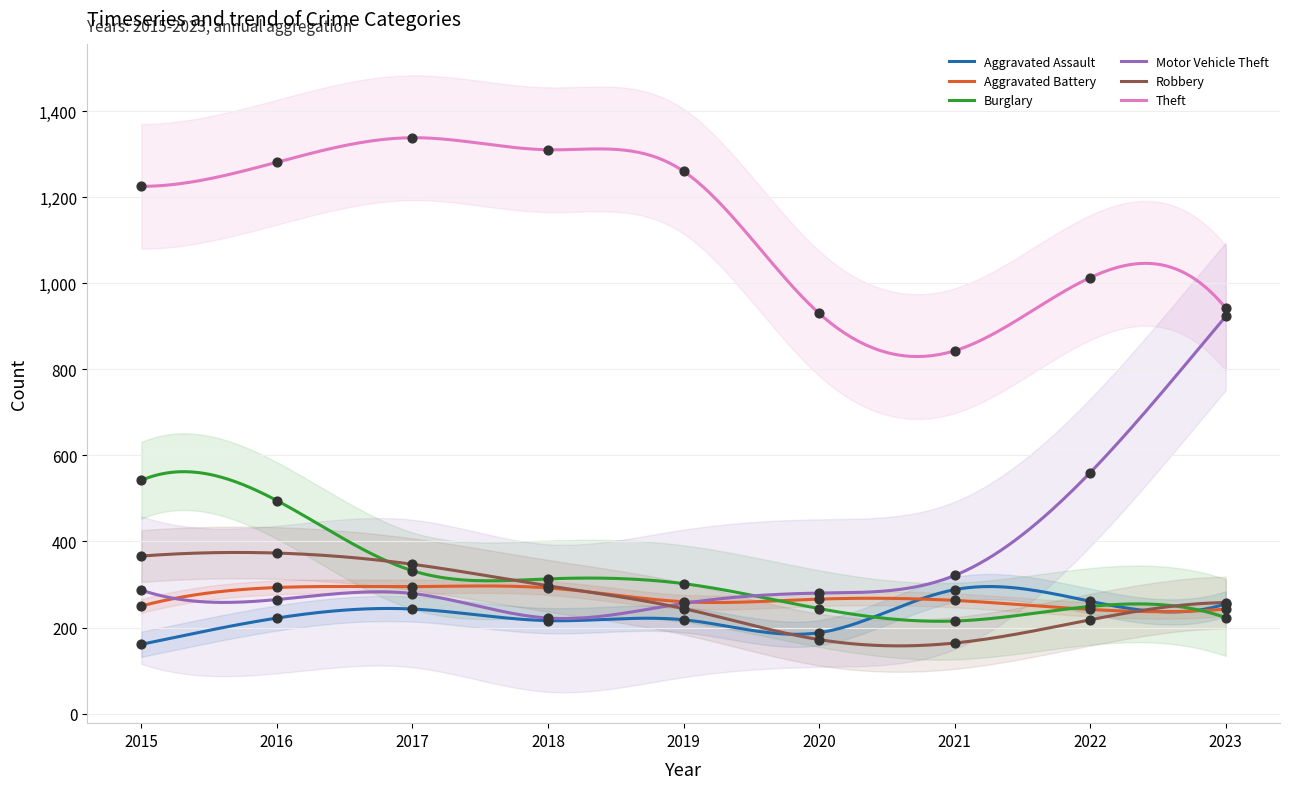

Which series contains the highest Y value?

Theft